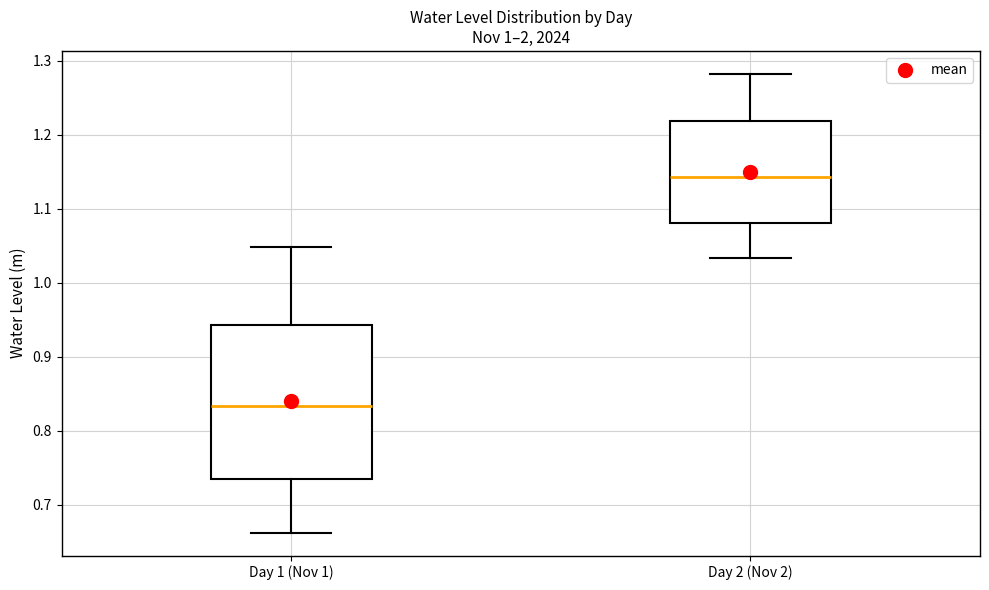

Where is the upper edge of the box for Day 1 (Nov 1) on the y-axis? The values are not printed on the chart, so give them approximately, as read against the axis.

0.94